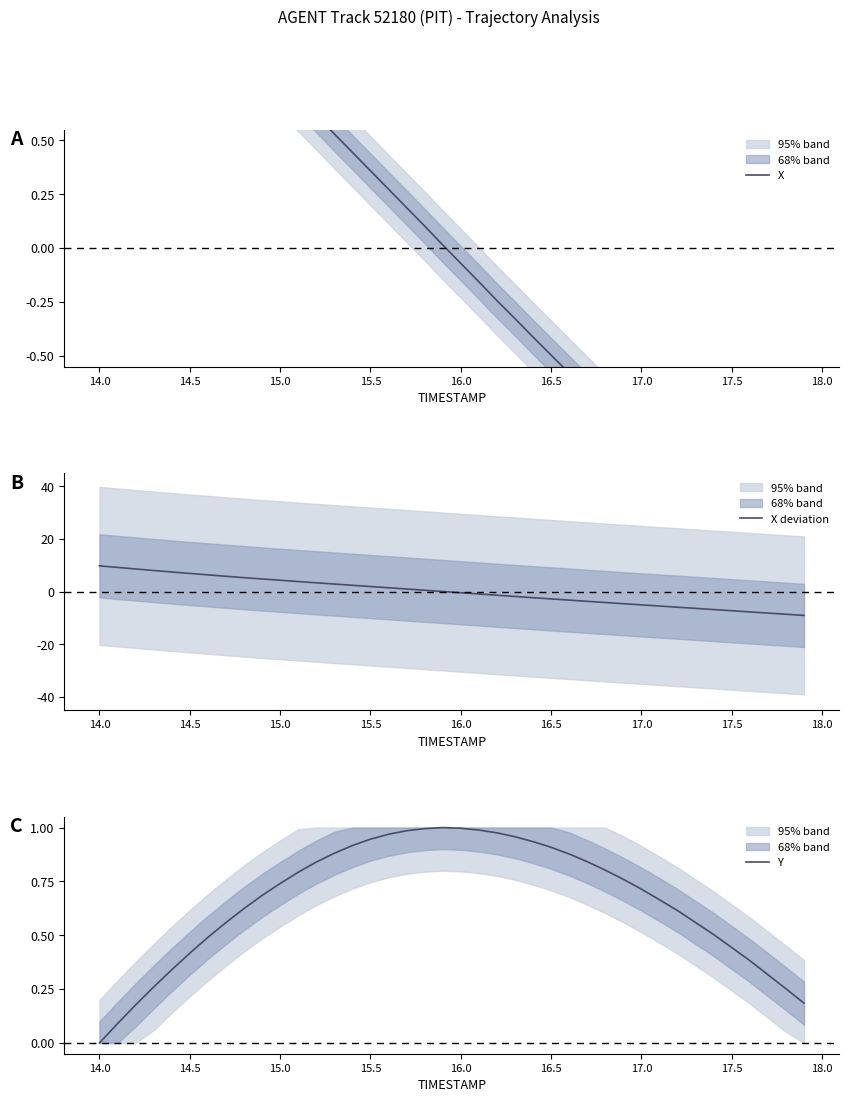

What is the highest value of the X deviation series?

9.8